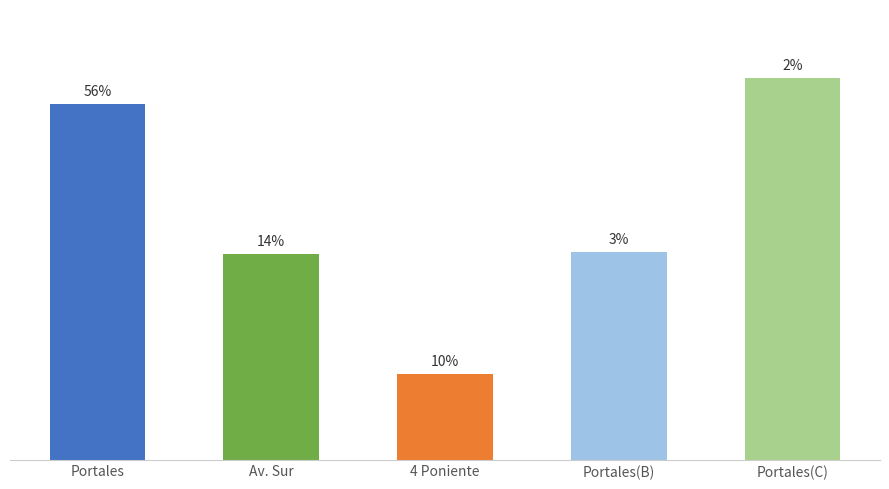

What is the ratio of the value at 4 Poniente to the value at Portales(C)?

0.2